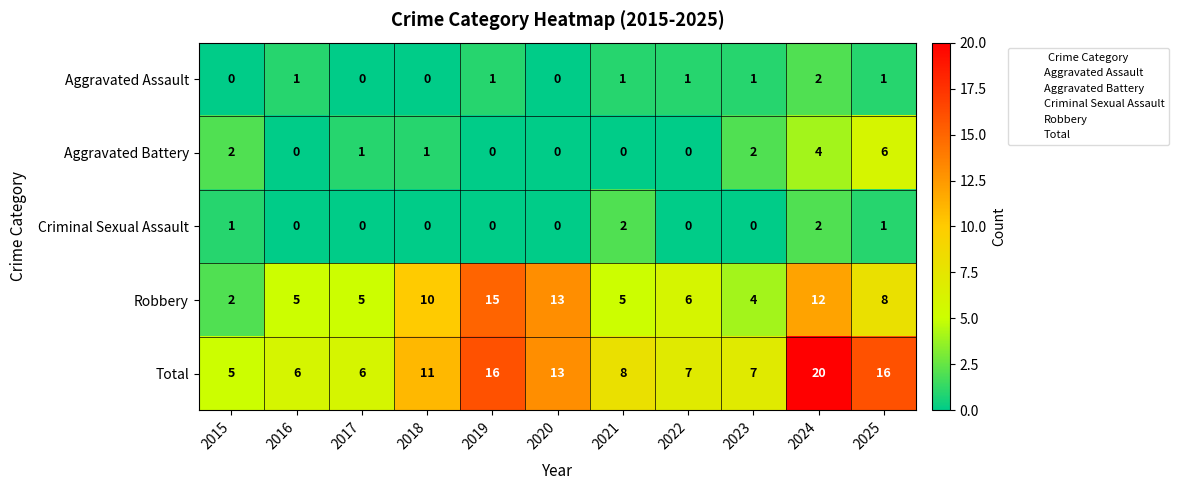

What is the sum of all Aggravated Battery values?

16